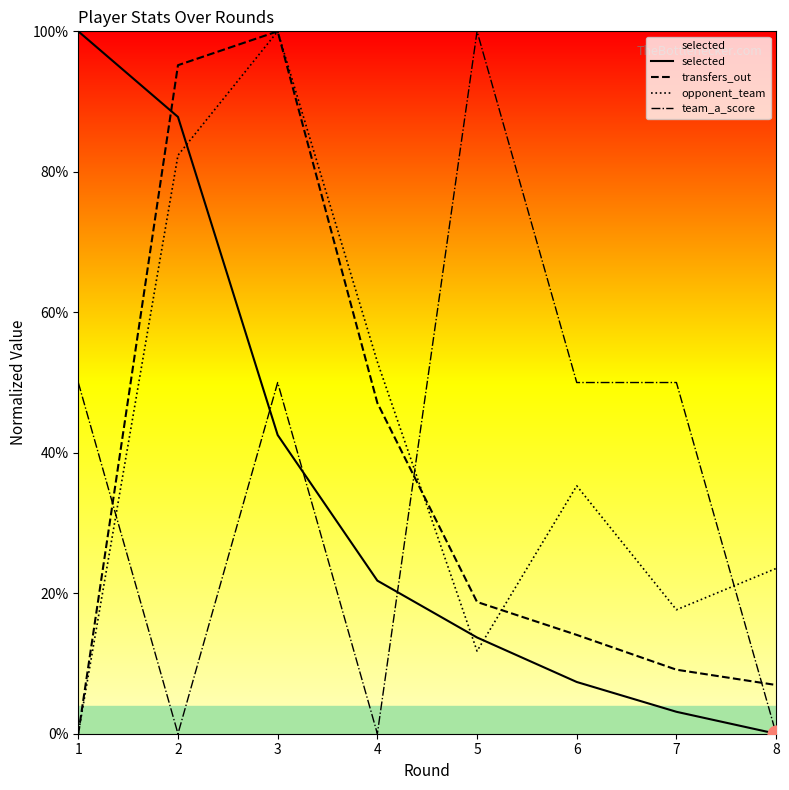

Is it true that transfers_out equals 9.1 at 7?

True